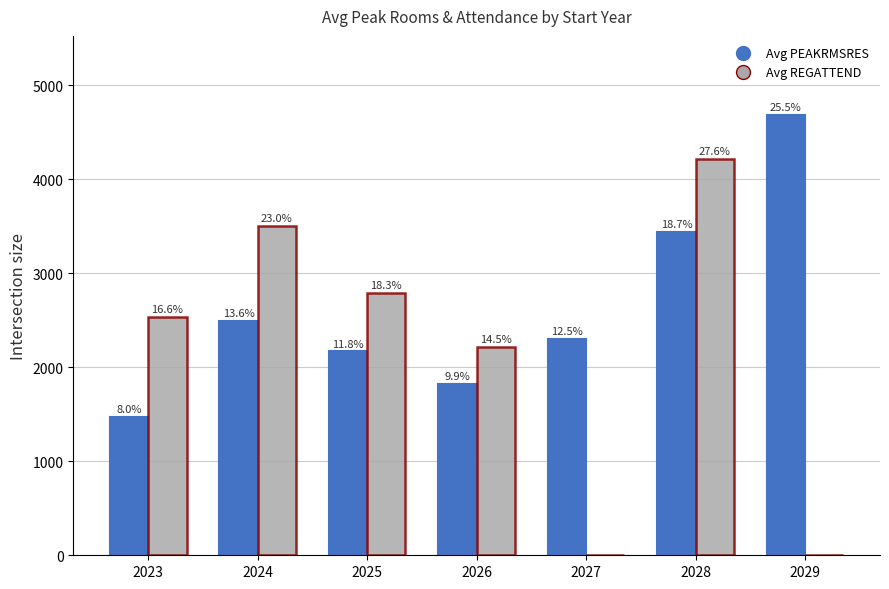

How many groups of bars are there?

7